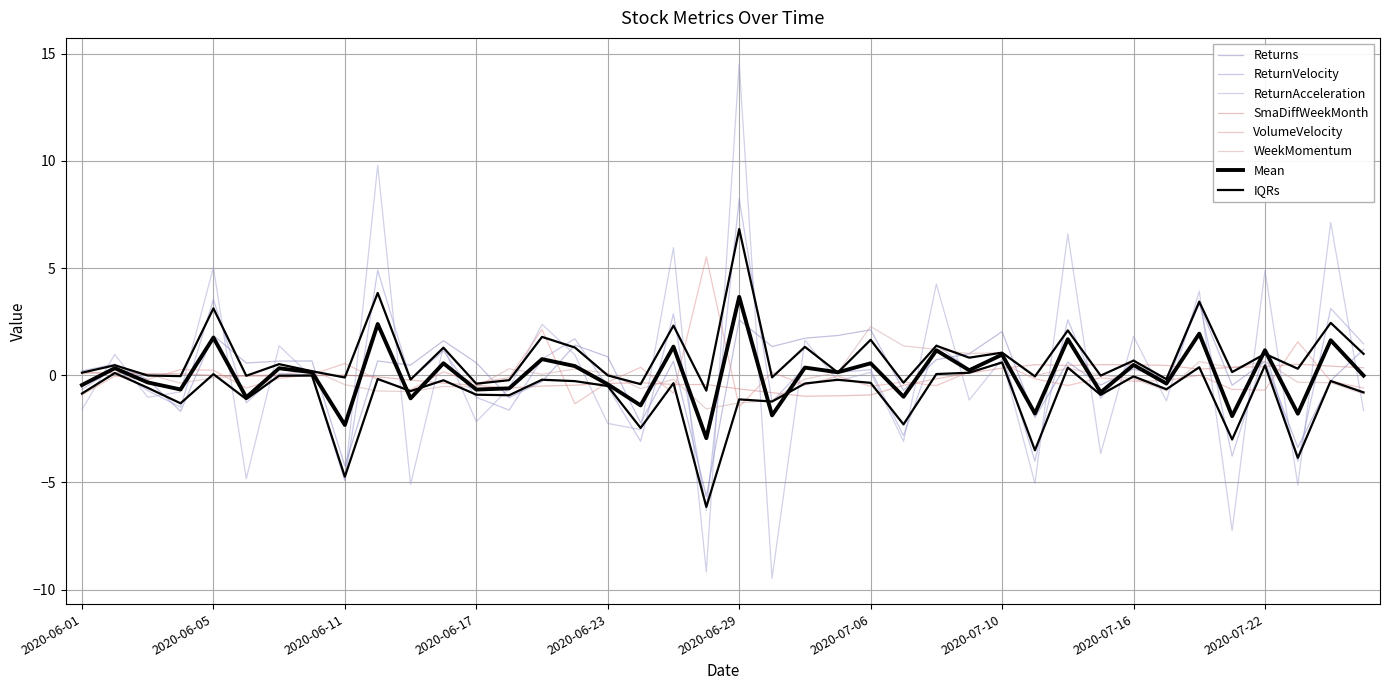

How many times do Returns and WeekMomentum cross each other?

20